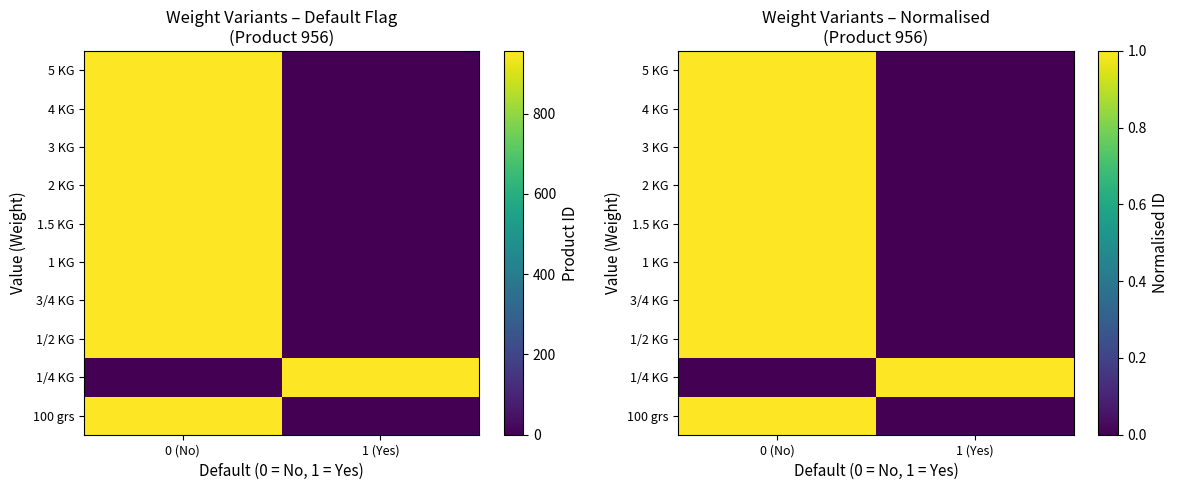

Where is 3 KG nearest to the value 0?

1 (Yes)